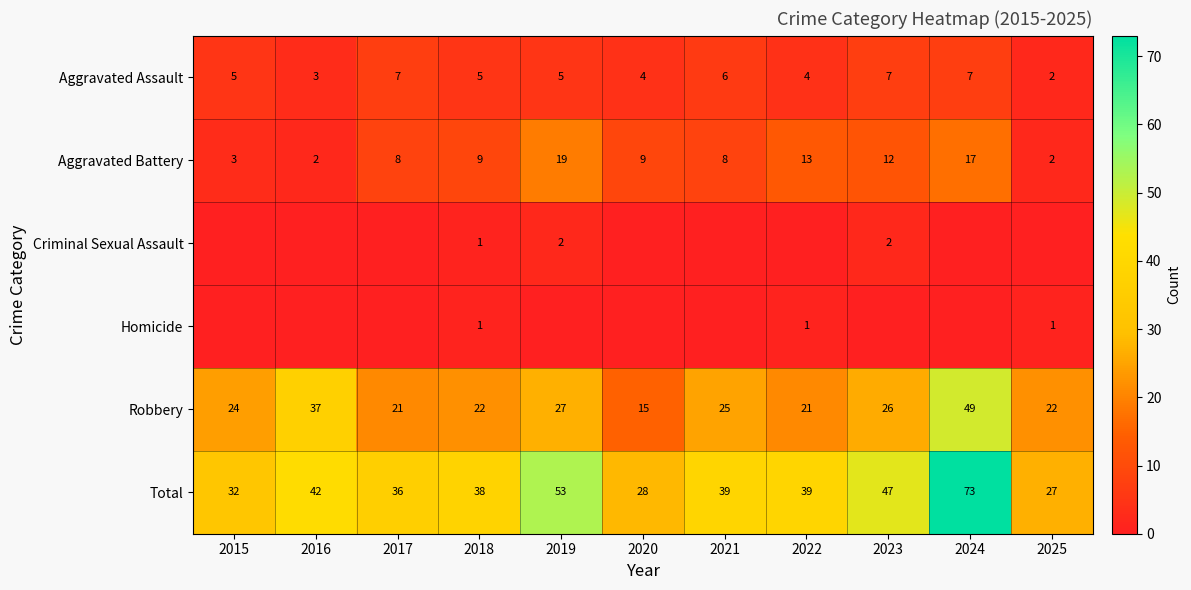

At which category is the sum across all series the highest?

2024